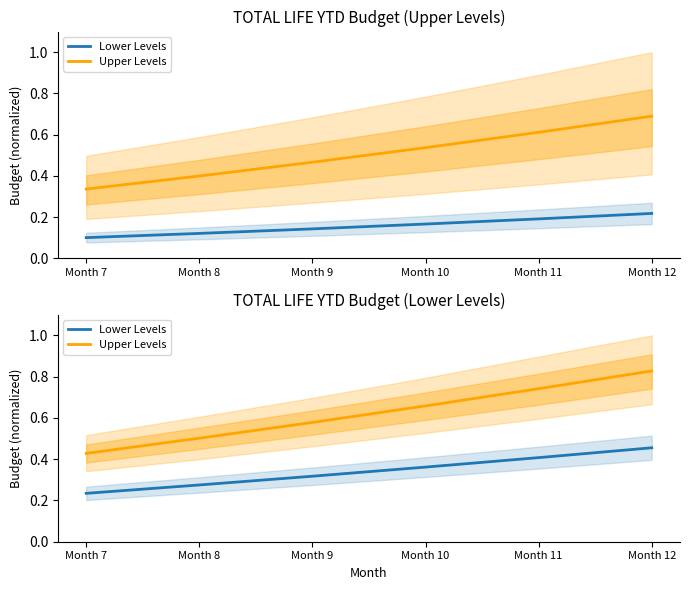

Which series has the widest spread of values?

Upper Levels